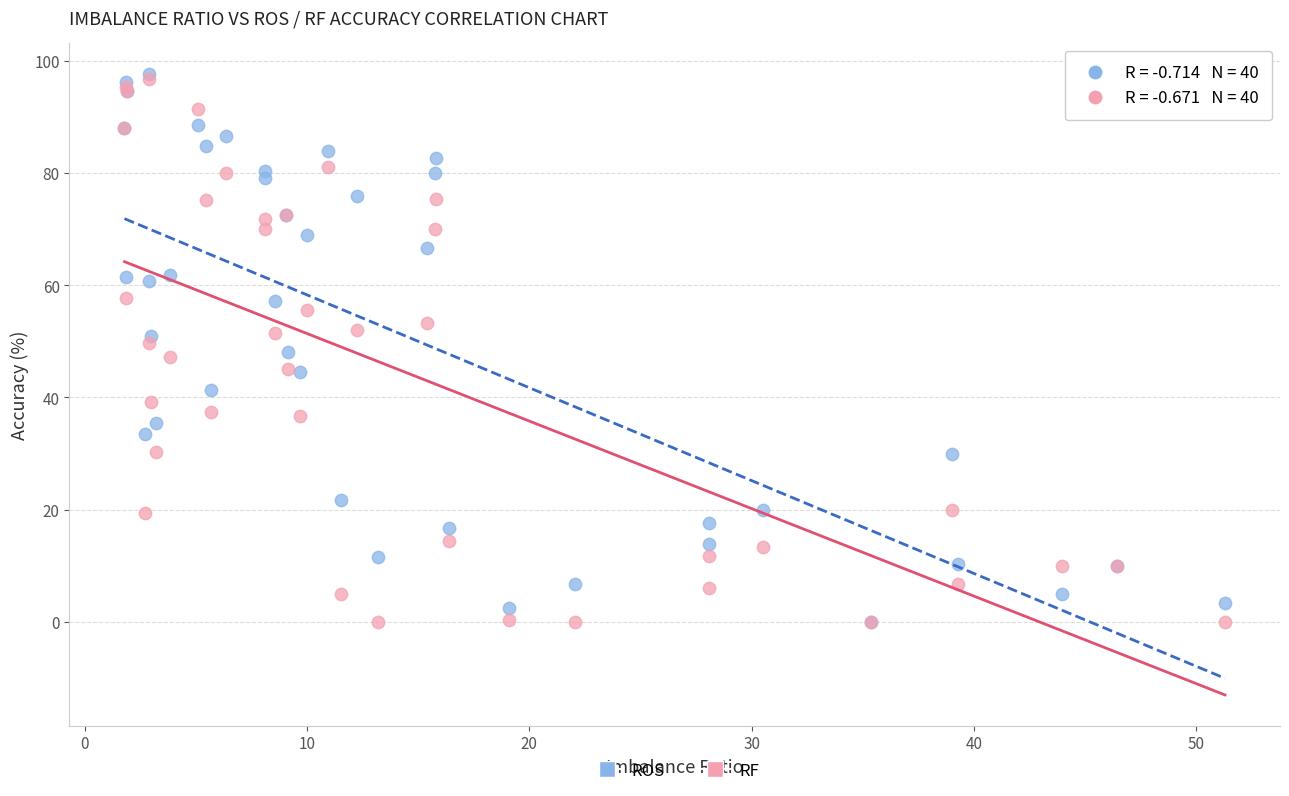

What are all the series names shown in the legend?

ROS, RF